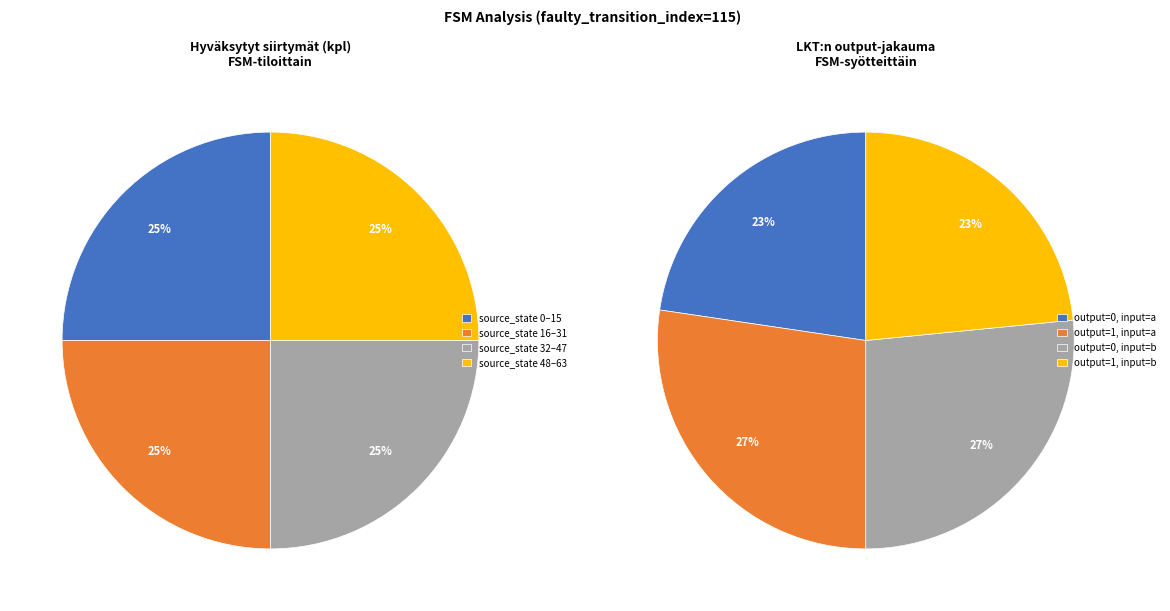

Which category has the biggest portion of the pie?

source_state 0